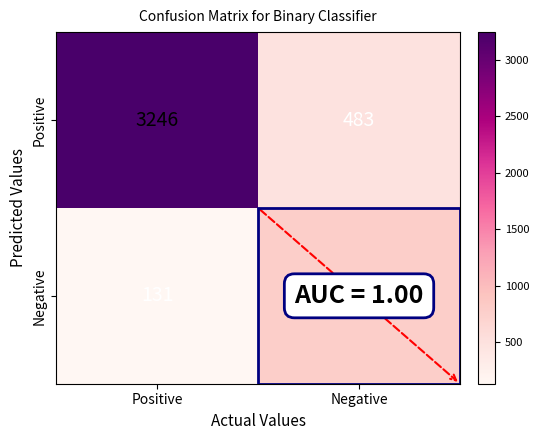

Which label corresponds to the smallest value in the chart?

Positive